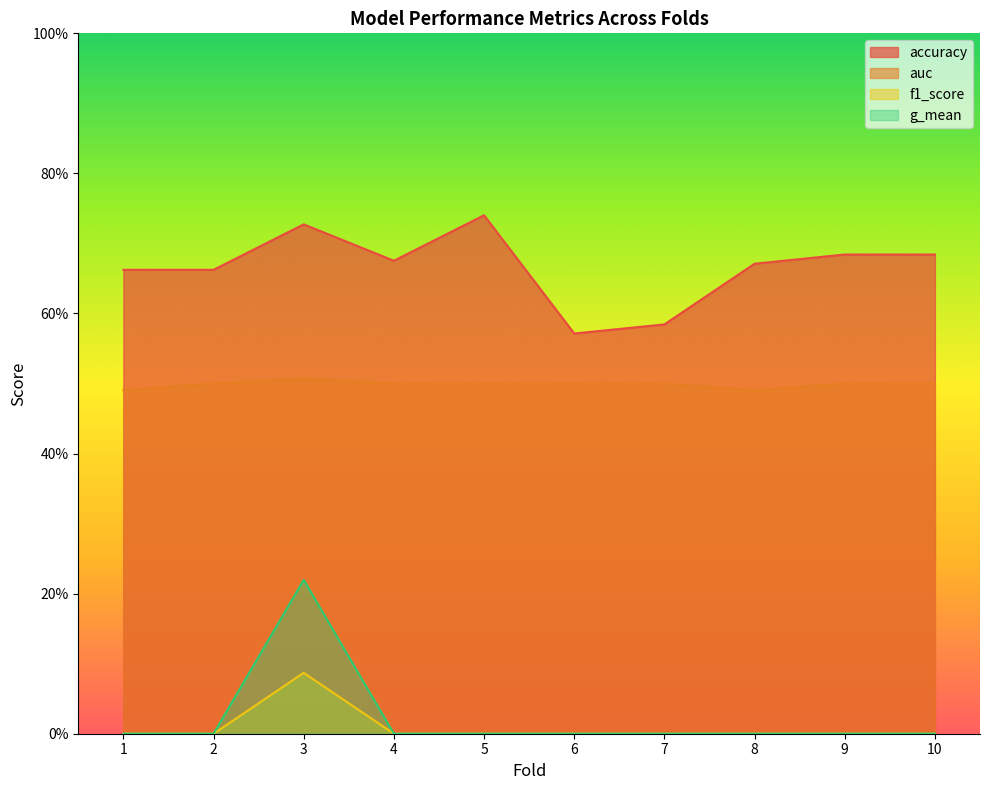

Does the chart have visible grid lines?

No